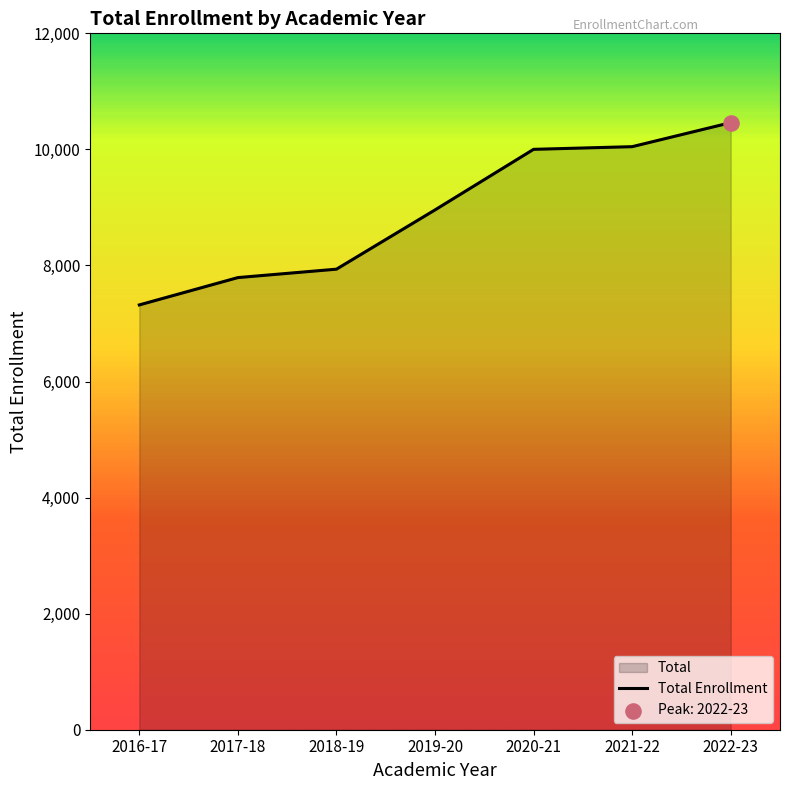

Which has a higher value, 2018-19 or 2019-20?

2019-20